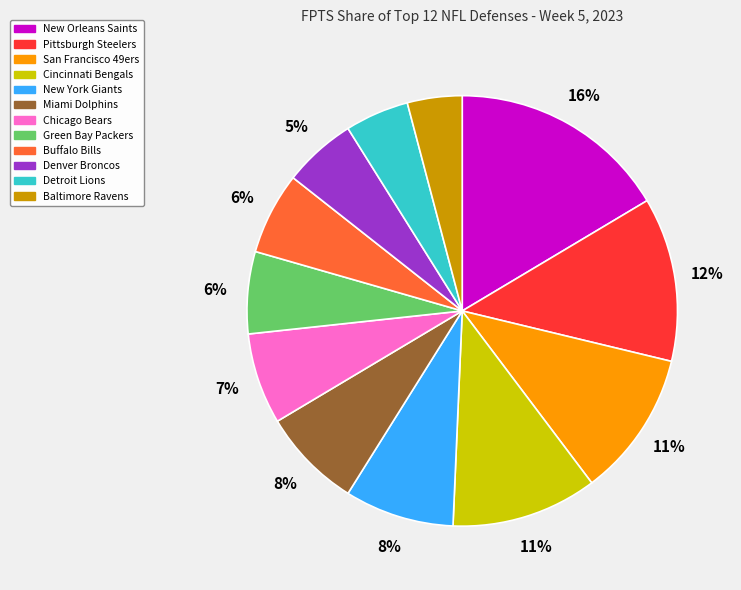

True or false: Baltimore Ravens accounts for 10% of the total.

False